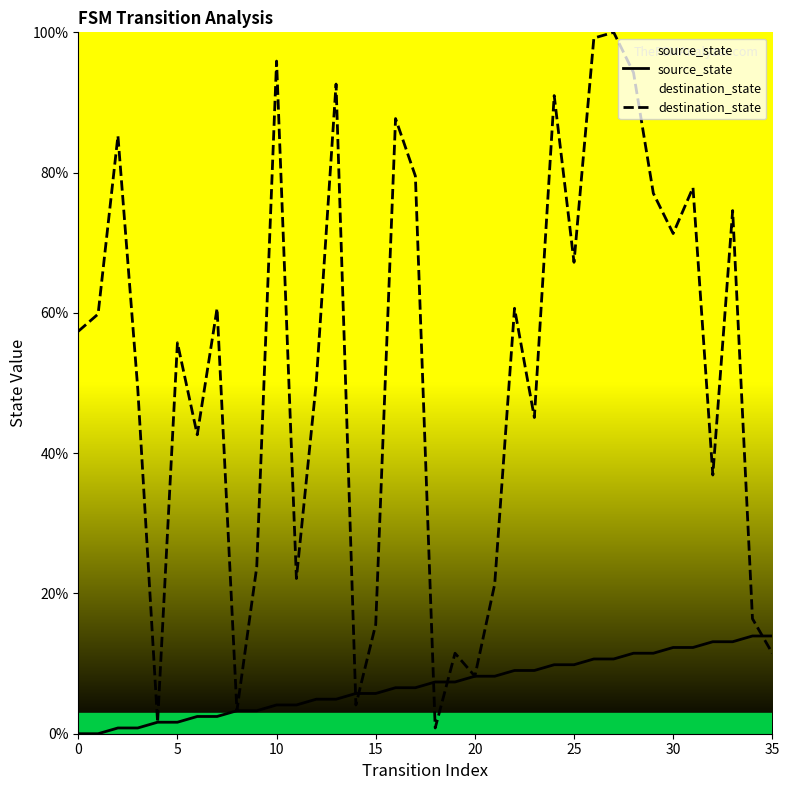

How many intersections are there between destination_state and source_state?

5